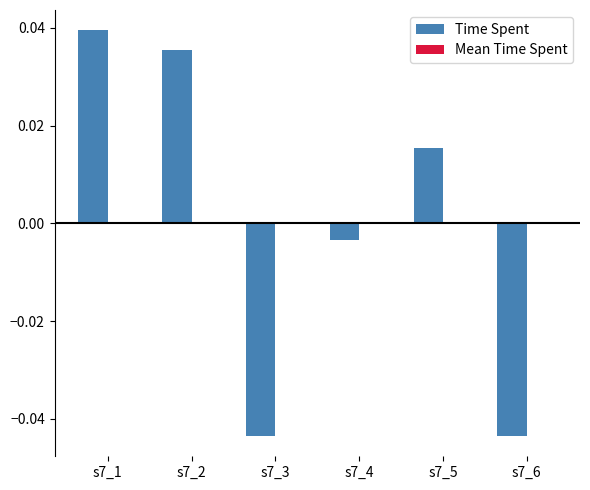

At which label is the value closest to 0?

s7_4